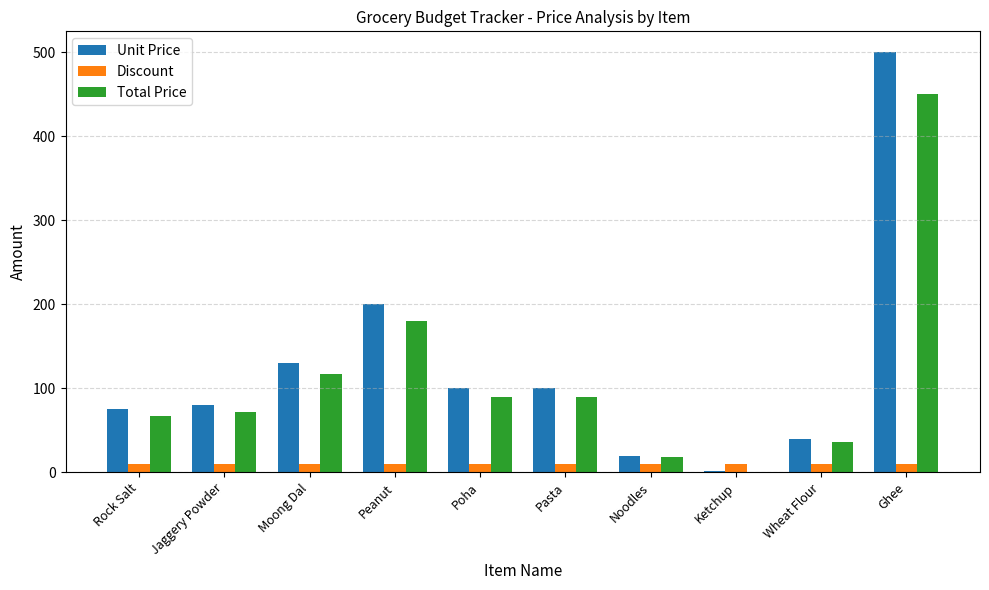

What is the sum of all Unit Price values?

1246.0